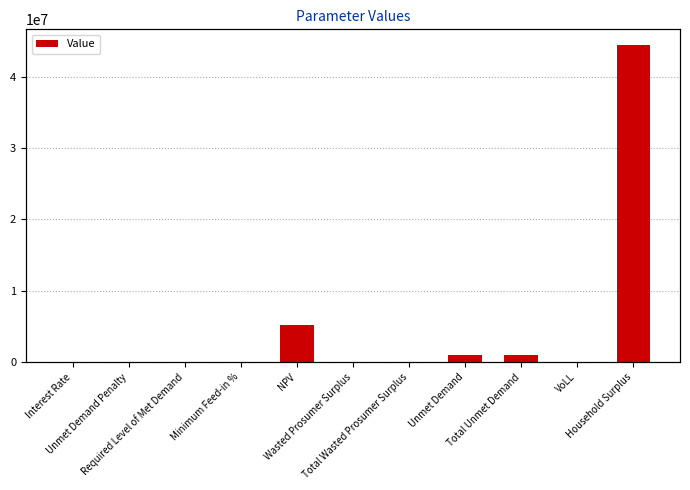

The value at VoLL is 1.2. True or false?

False